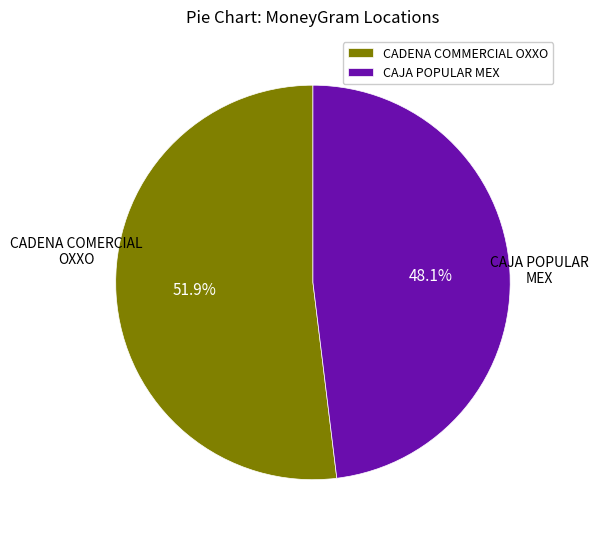

What is the largest slice in the pie chart?

CADENA COMMERCIAL OXXO